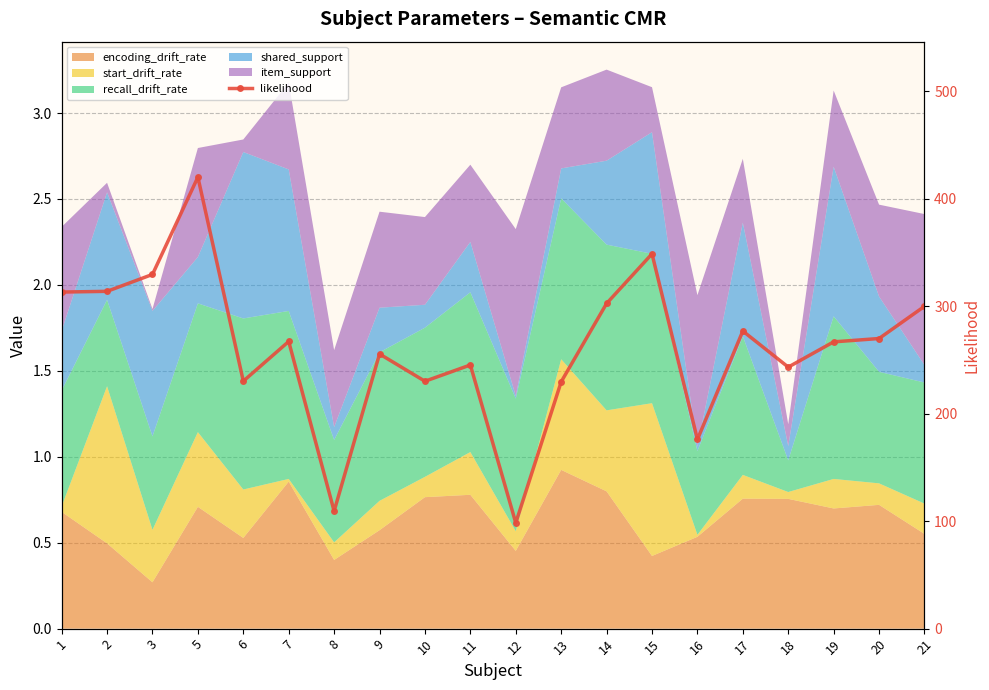

What is the greatest value displayed?

420.1